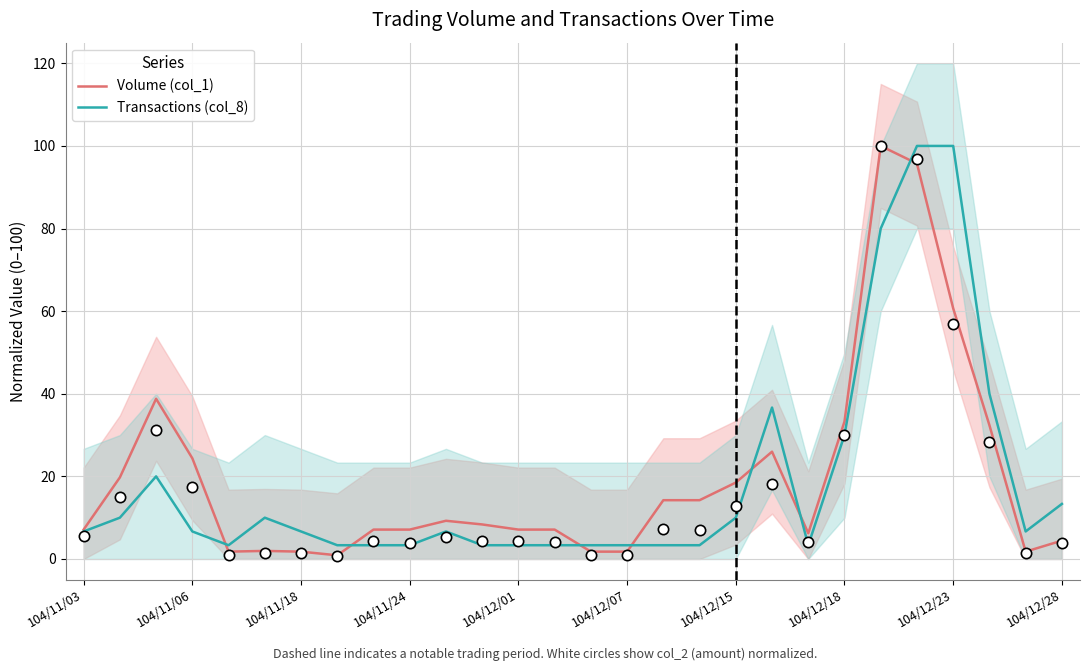

At how many categories does at least one series exceed 73?

3